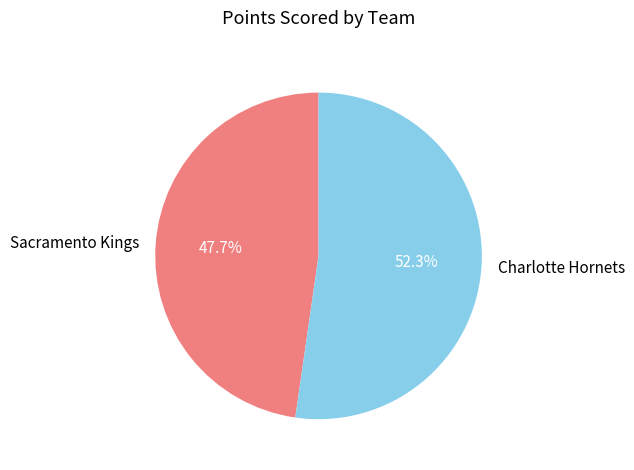

What portion of the pie excludes Charlotte Hornets?

47.7%